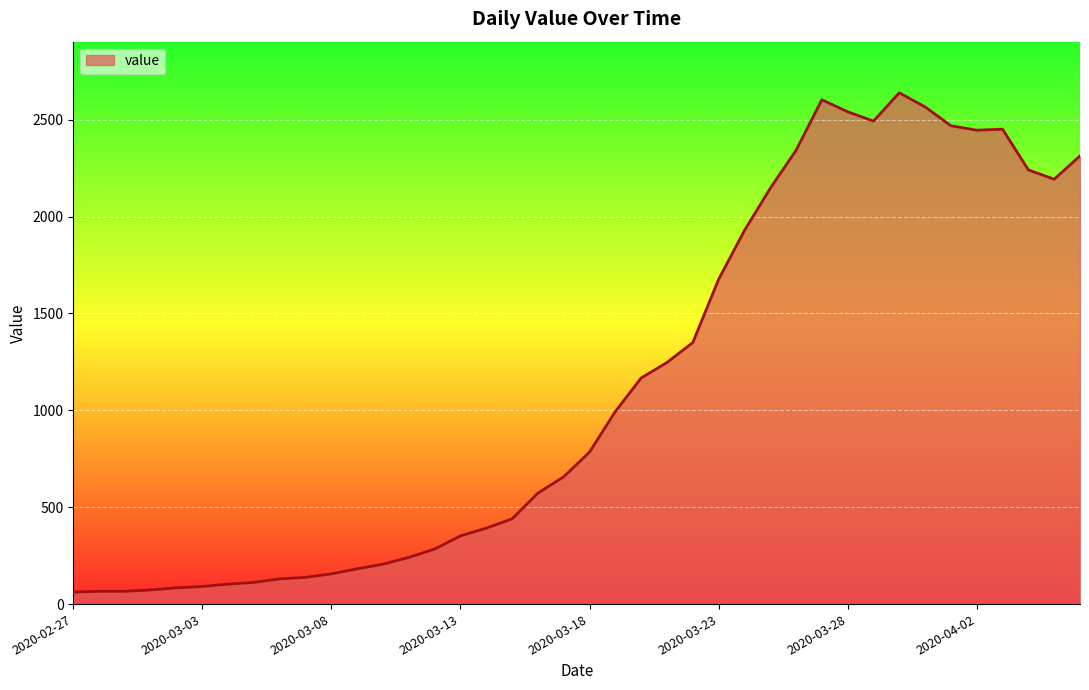

What is the maximum value shown in the chart?

2639